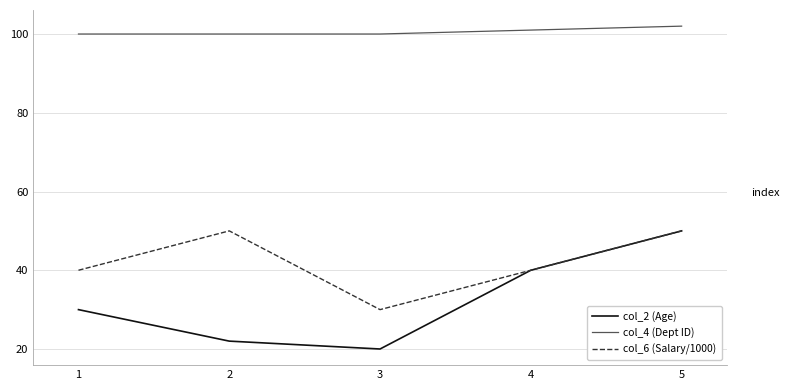

Which series has the largest total across all categories?

col_4 (Dept ID)